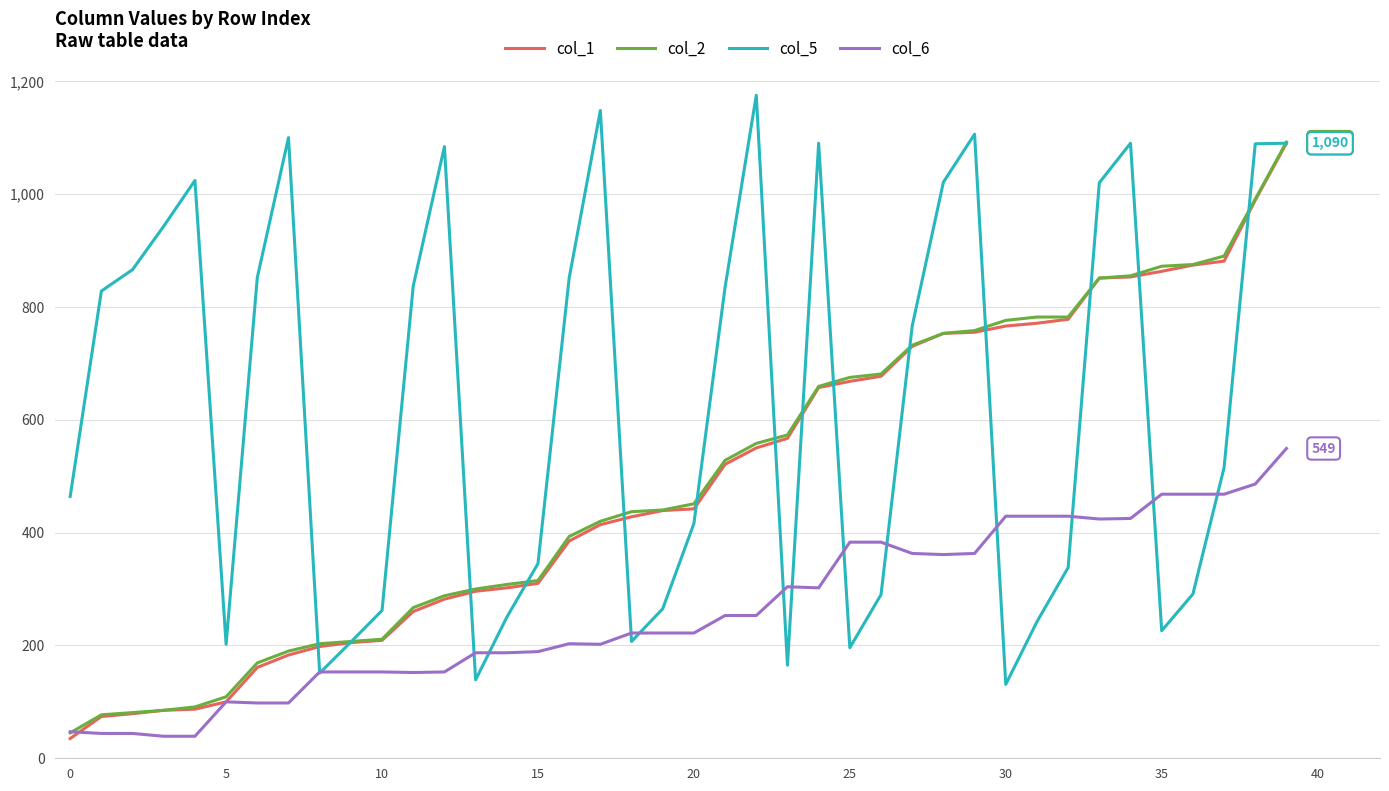

What is the minimum value for col_6?

39